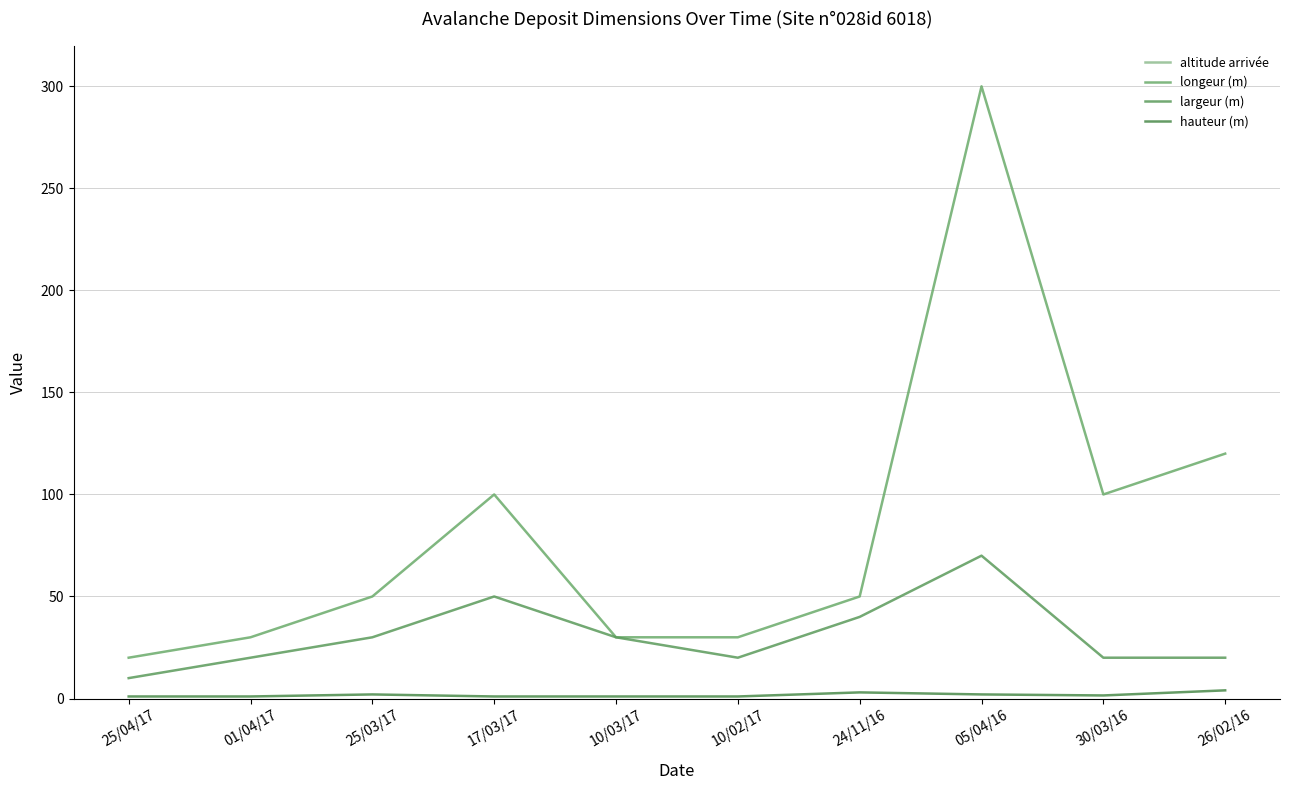

What is the label of the 6th point from the right?

10/03/17